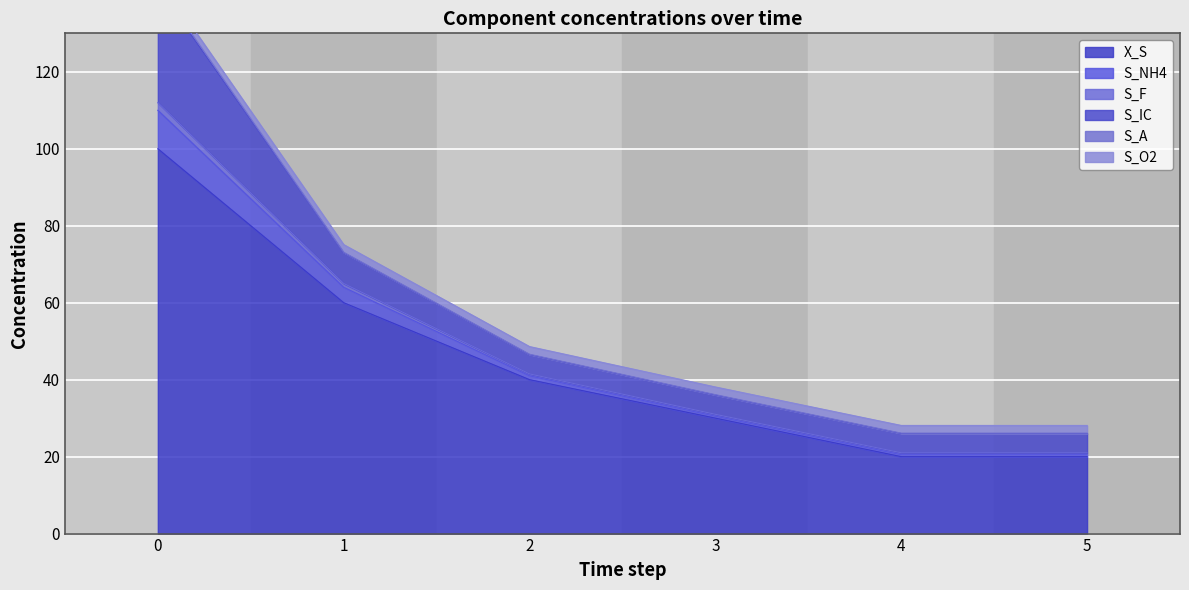

Between 4 and 5, which is larger?

4